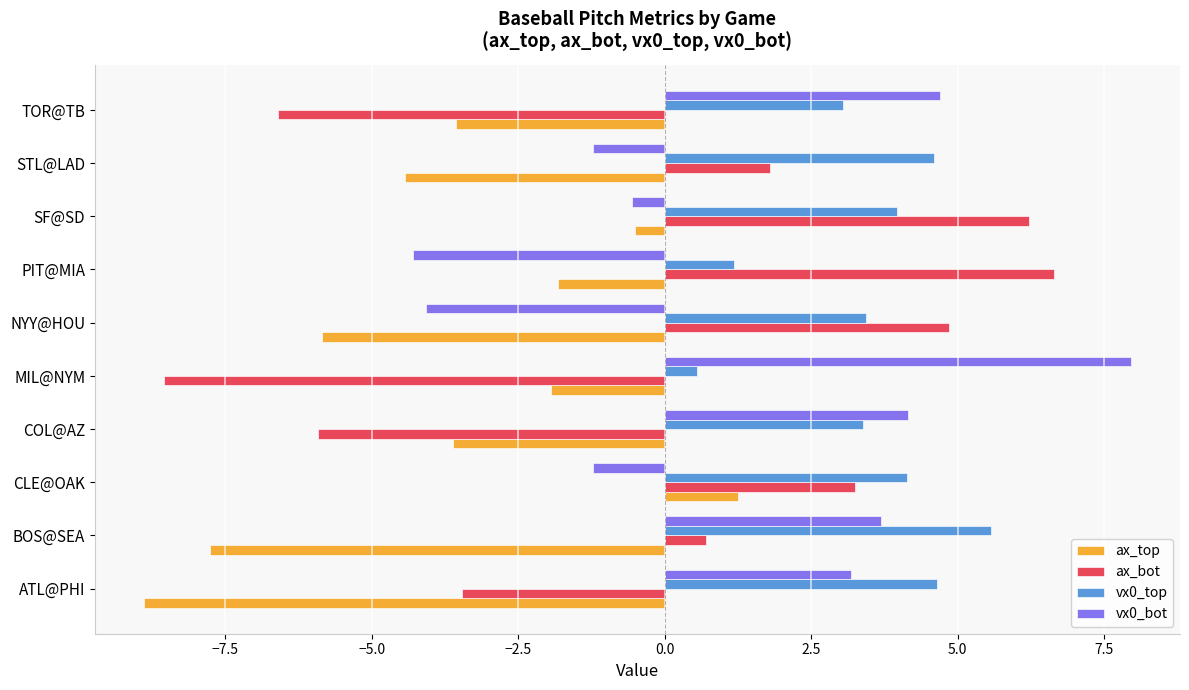

List the series in order of their peak value, highest first.

vx0_bot, ax_bot, vx0_top, ax_top